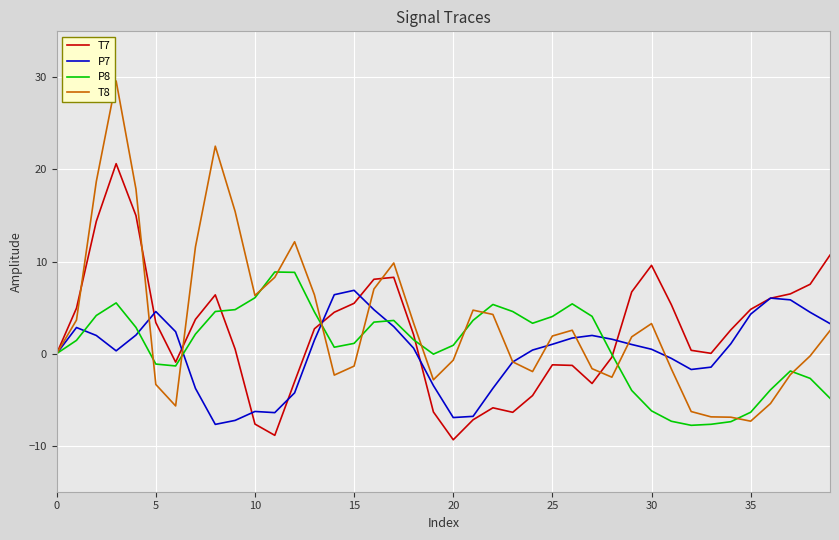

What is the lowest value of the T7 series?

-9.4